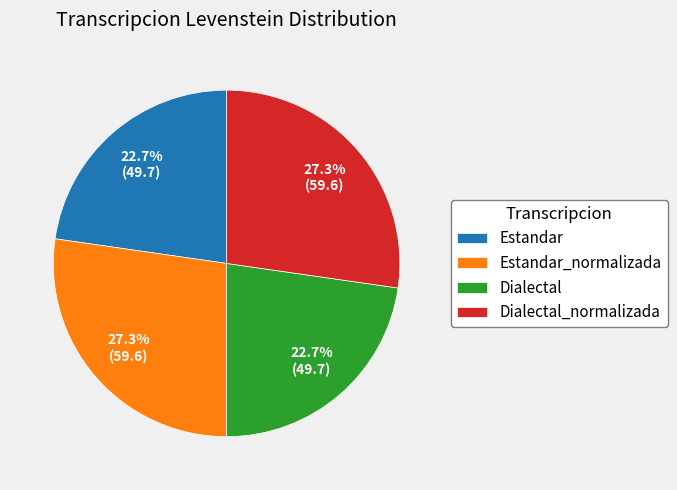

How many segments does this pie chart have?

4